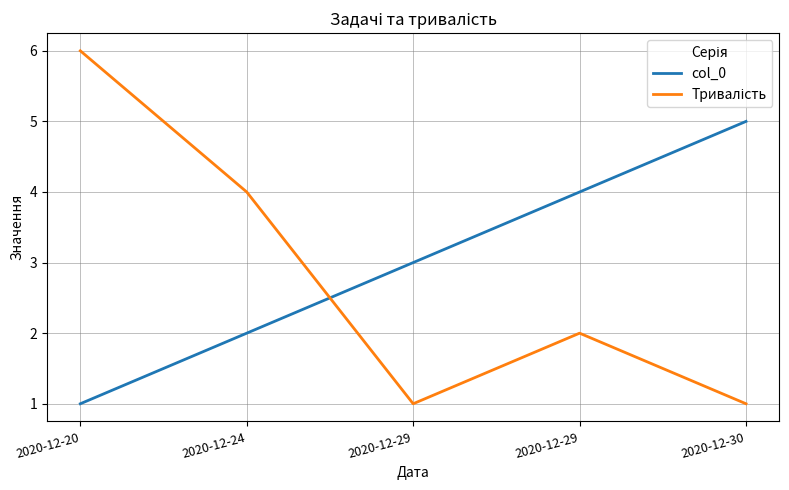

Rank the categories by col_0 value from lowest to highest.

2020-12-20, 2020-12-24, 2020-12-29, 2020-12-29, 2020-12-30